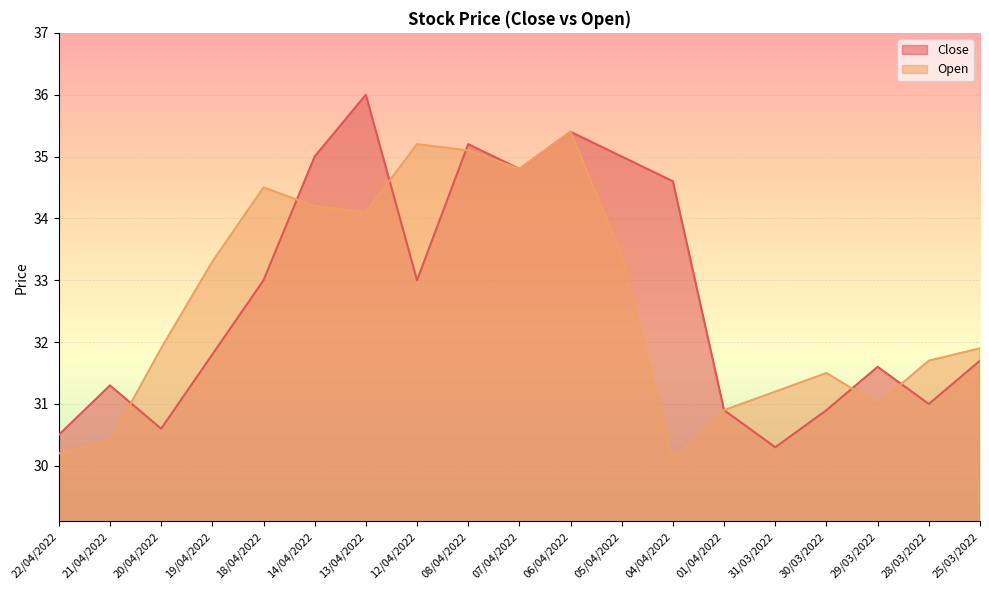

What is the difference between the second highest and second lowest values in the Open series?

5.0